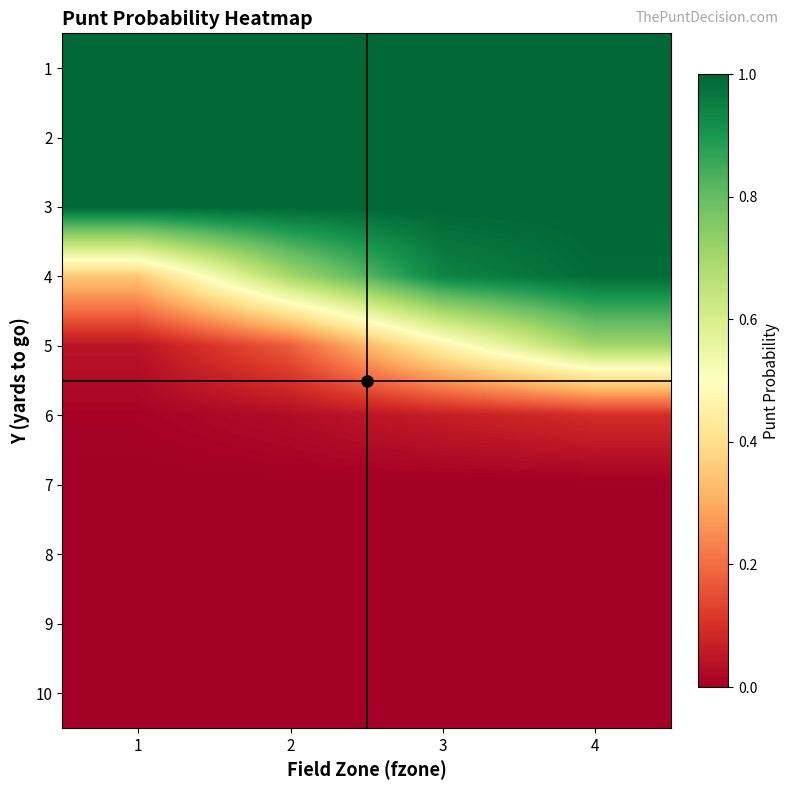

What is the greatest value displayed?

1.0